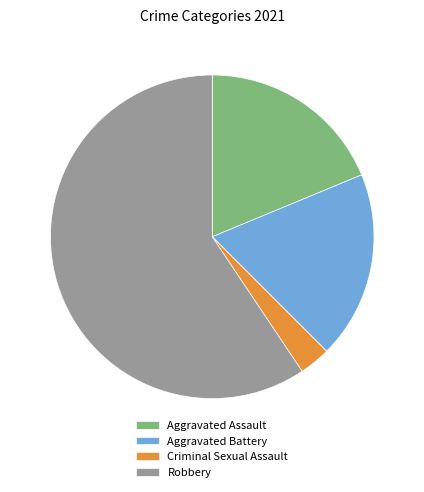

Approximately how many times larger is the value at Criminal Sexual Assault compared to Robbery?

0.1